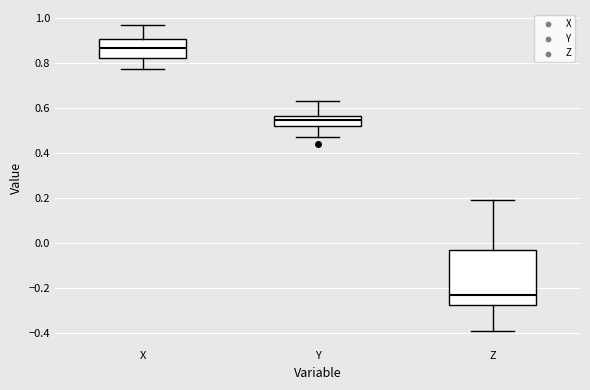

Comparing the boxes themselves (not the whiskers), which one is the tallest?

Z